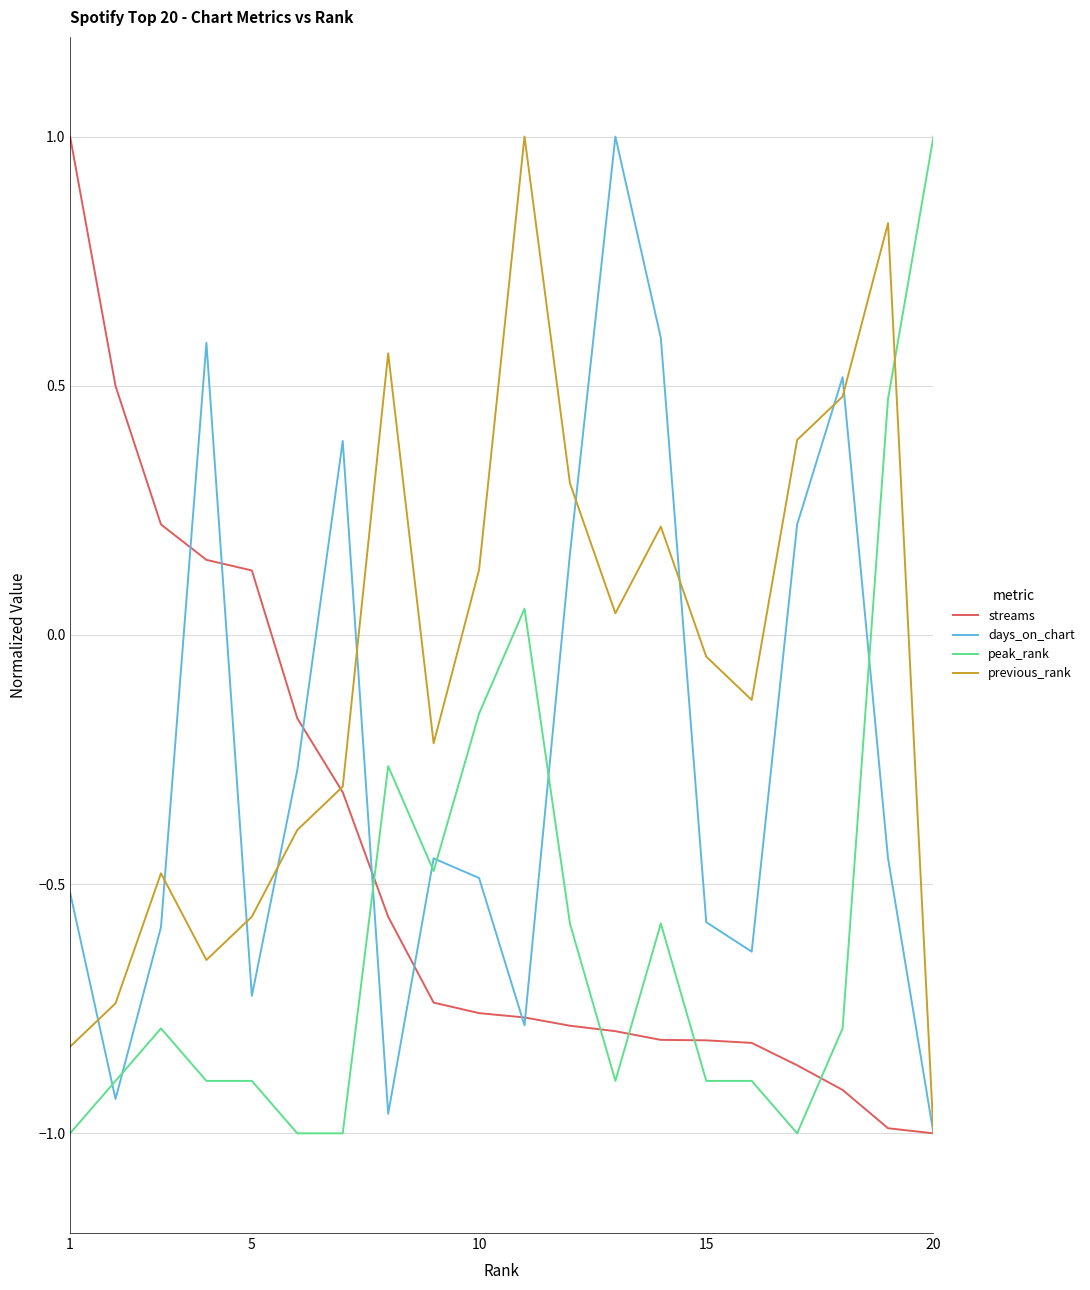

True or false: days_on_chart and peak_rank cross at least once.

True